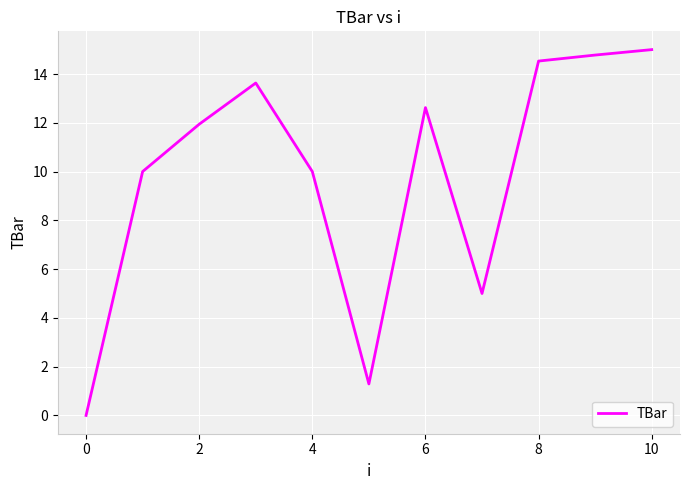

What is the maximum value shown in the chart?

15.0